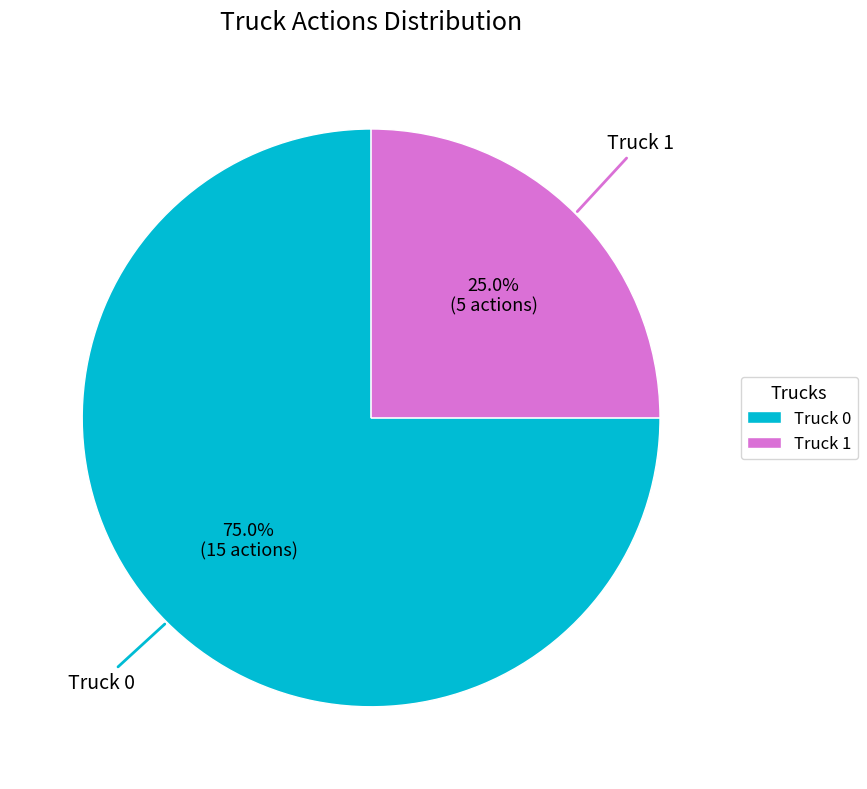

True or false: Truck 1 accounts for 39% of the total.

False